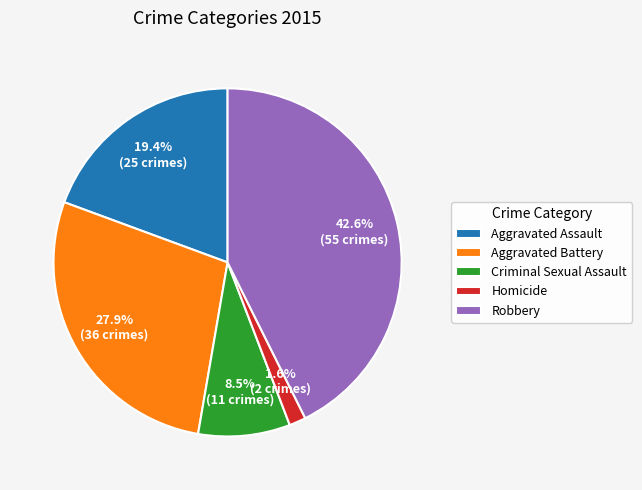

What percentage do Criminal Sexual Assault and Aggravated Assault together represent?

27.9%